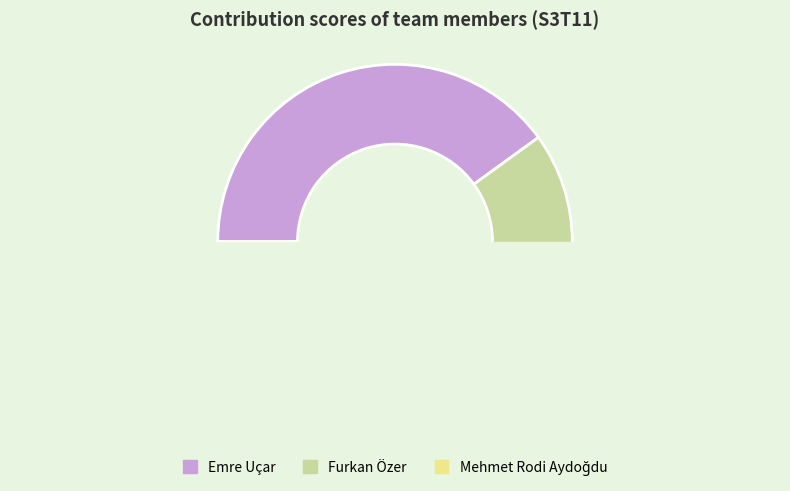

How many segments does this pie chart have?

3